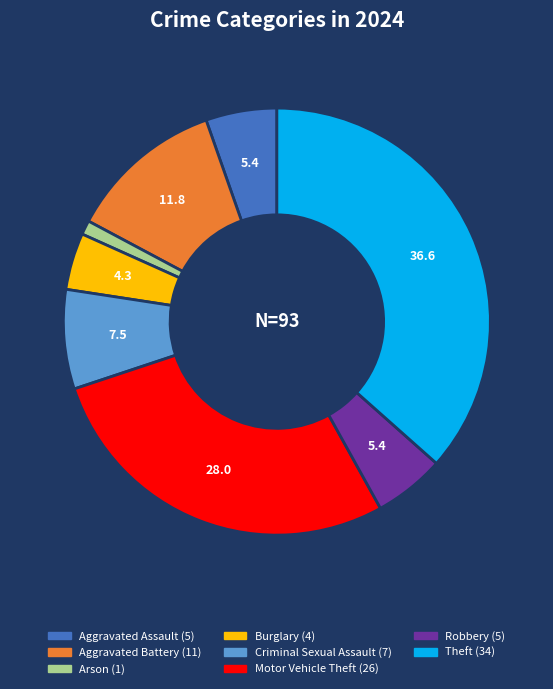

Is there a majority slice in this chart?

No